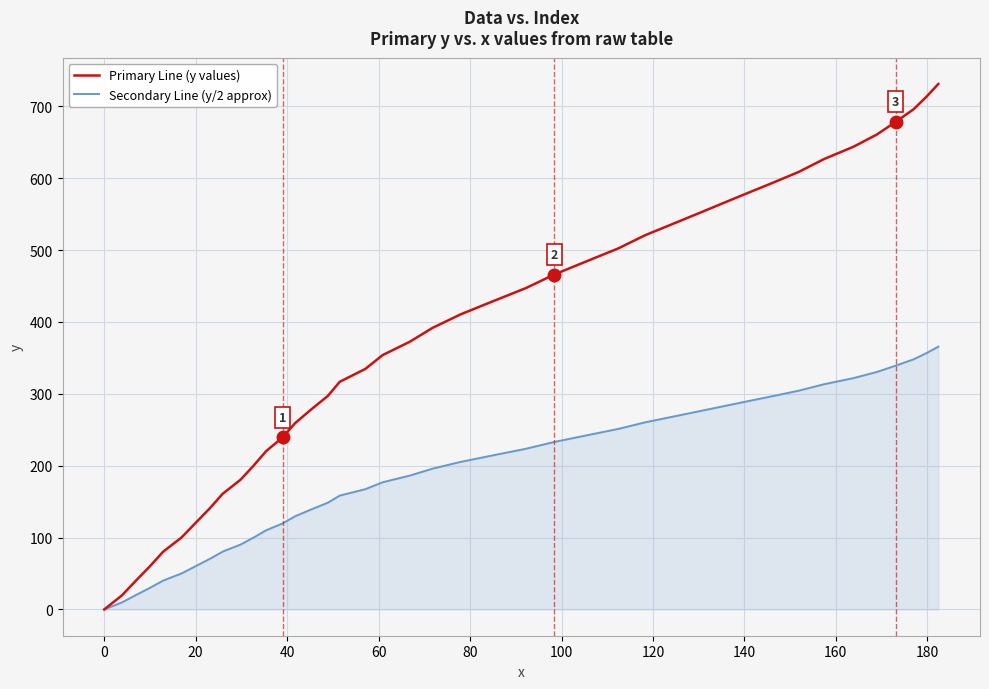

Which series has the widest spread of values?

Primary Line (y values)